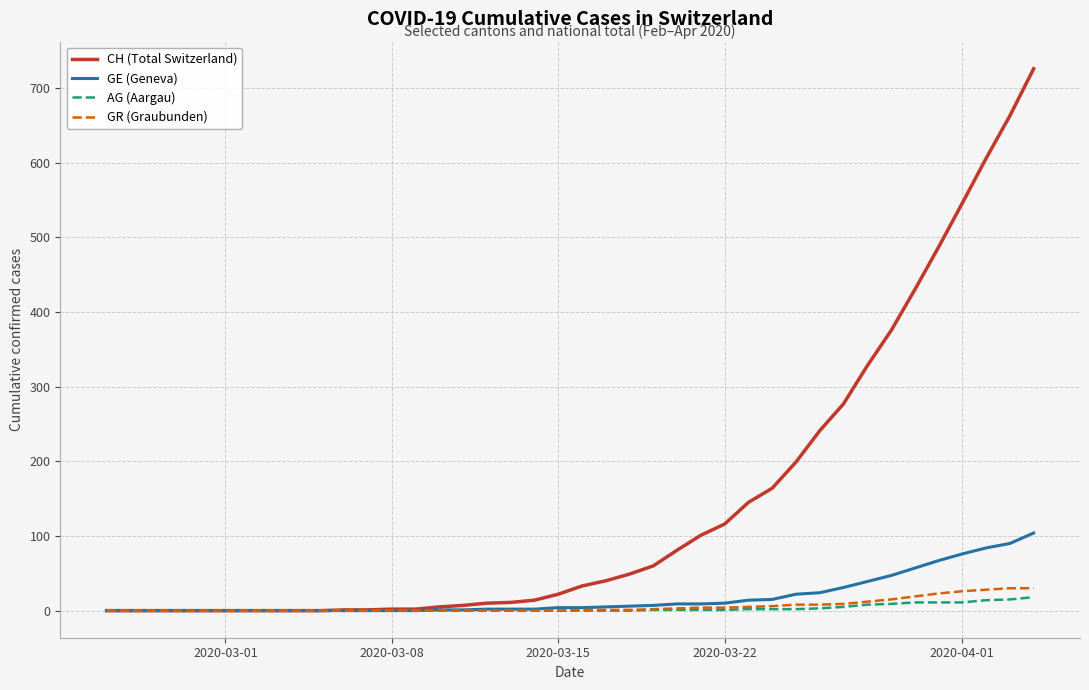

Does the chart display data point markers on the line(s)?

No